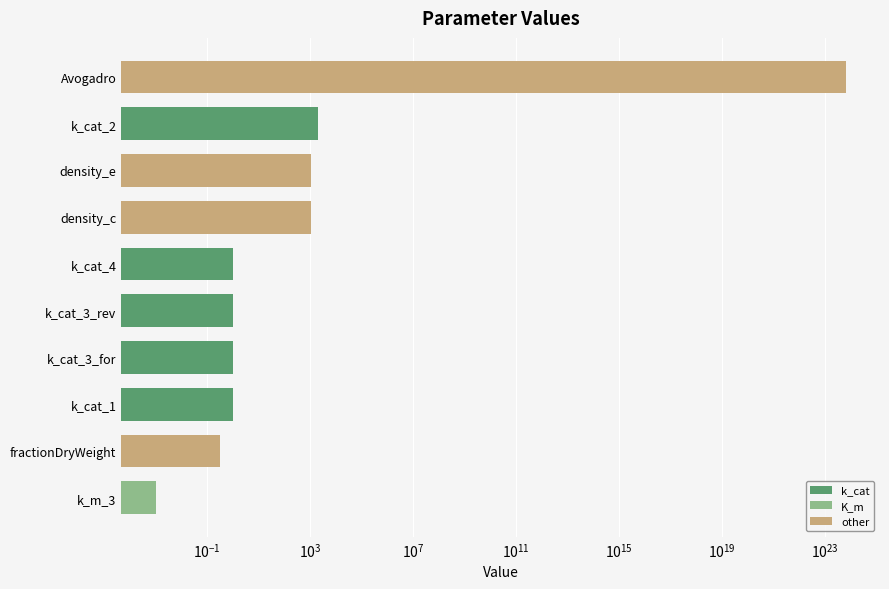

Where does the data first go above 1?

density_c